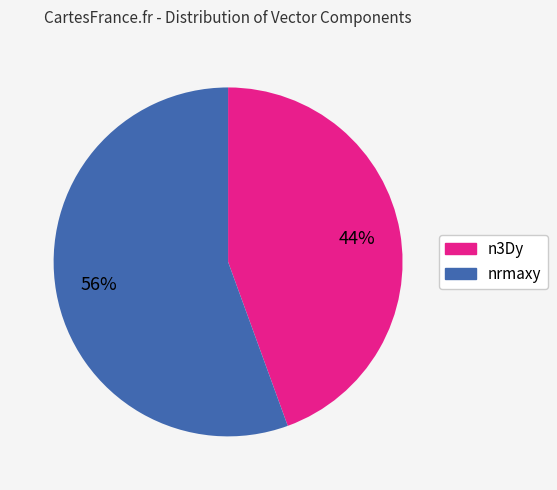

What is the largest slice in the pie chart?

nrmaxy